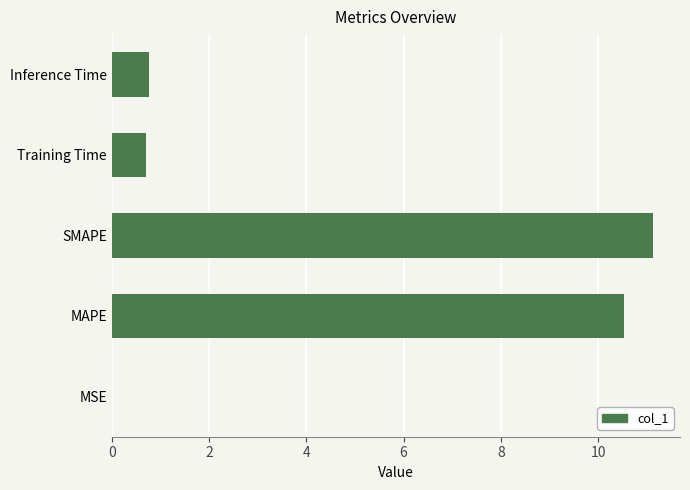

What is the sum of all values?

23.1